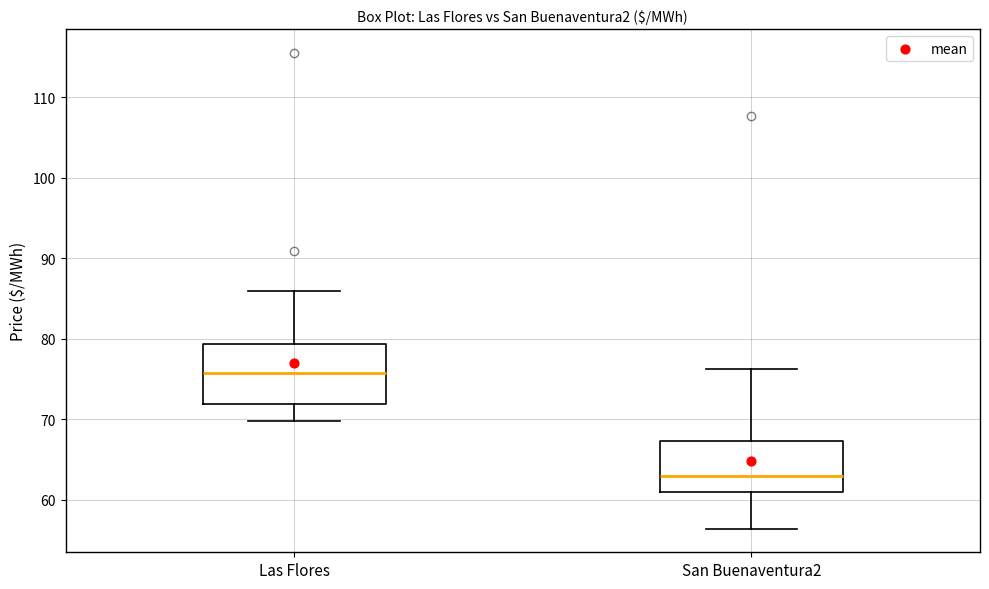

Which box's median line is the highest?

Las Flores